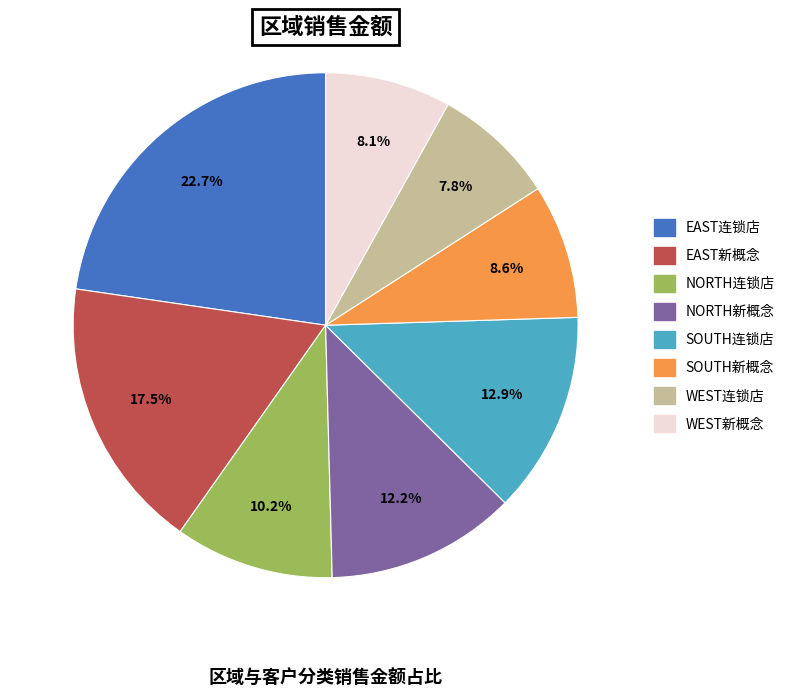

Does any single category account for the majority?

No